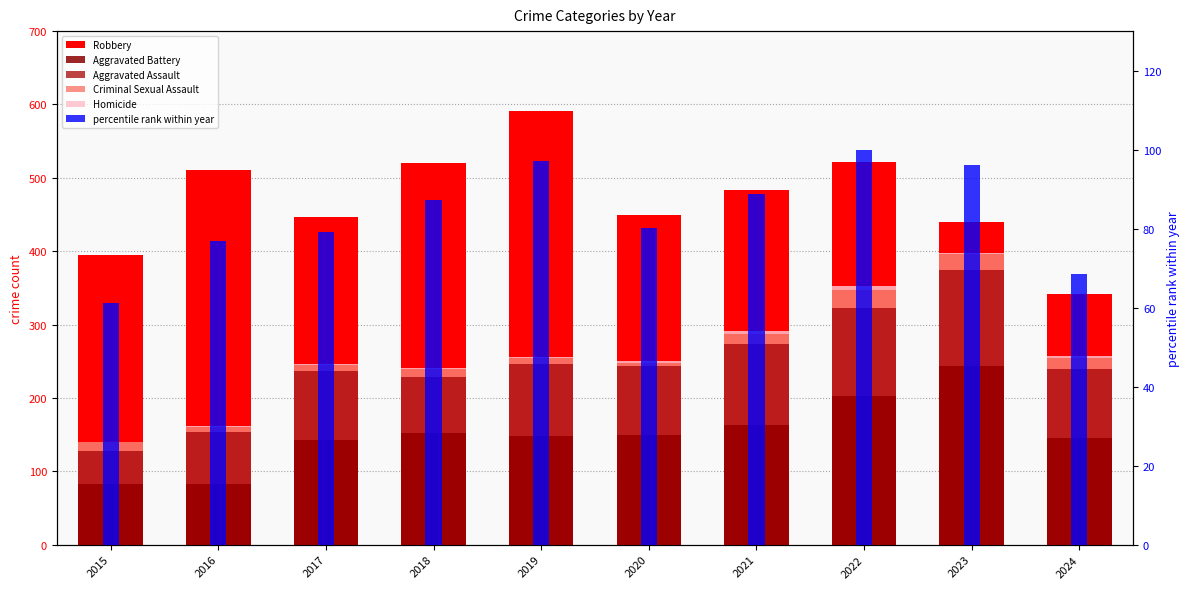

What are all the series names shown in the legend?

Robbery, Aggravated Battery, Aggravated Assault, Criminal Sexual Assault, Homicide, percentile rank within year